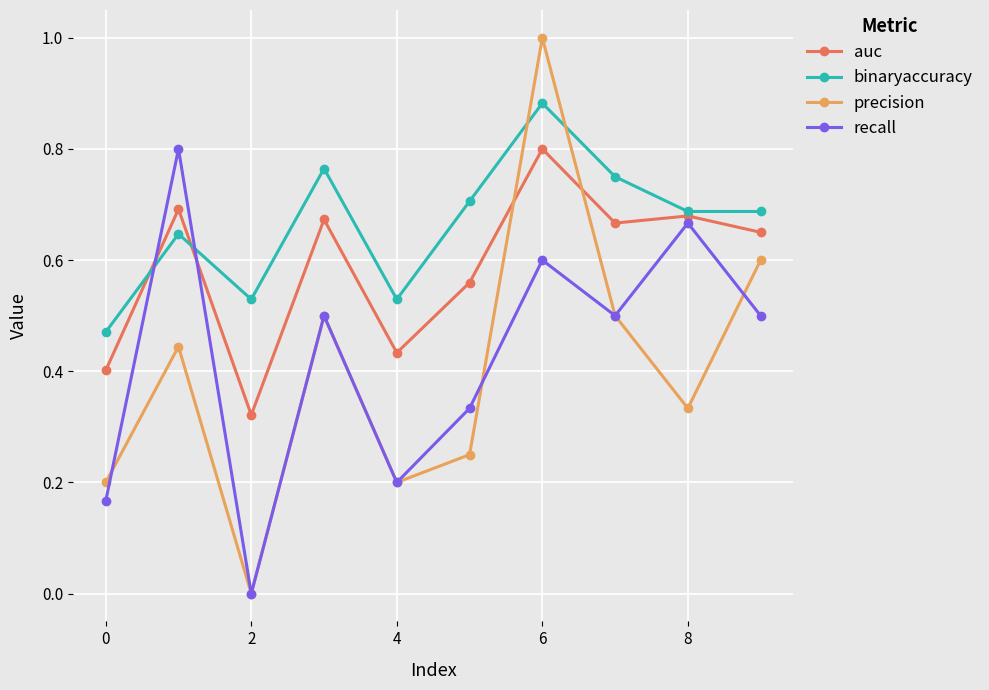

In binaryaccuracy, how many points are higher than both neighbors (excluding endpoints)?

3